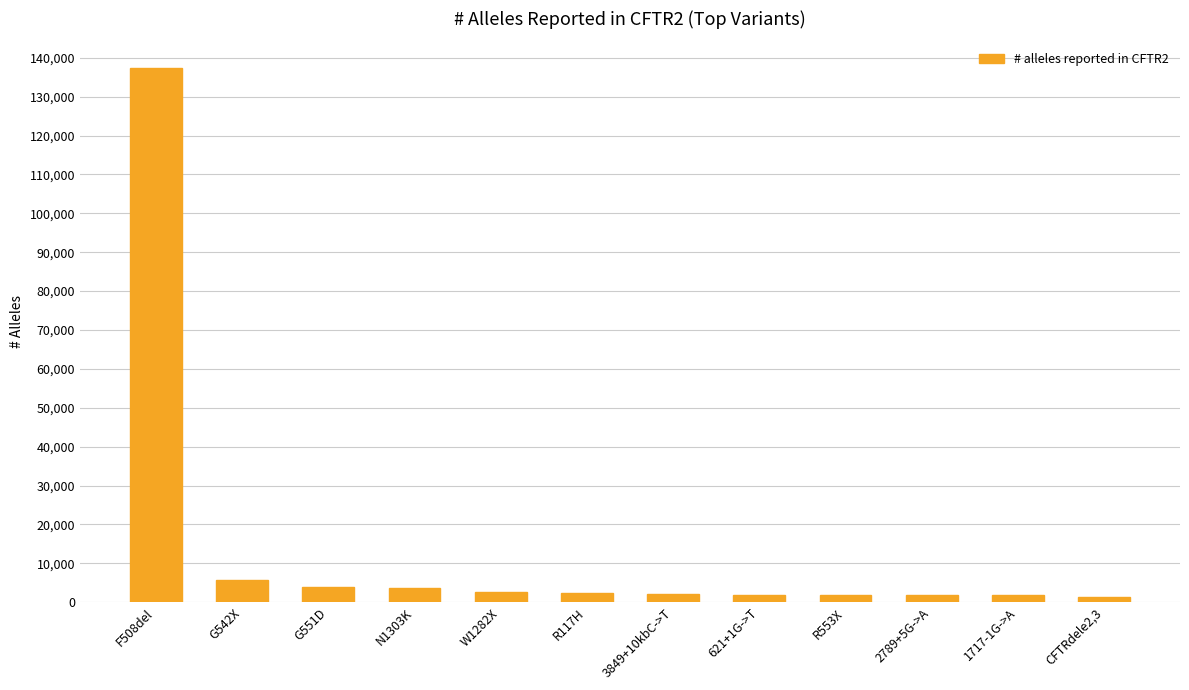

Between G542X and W1282X, which is larger?

G542X